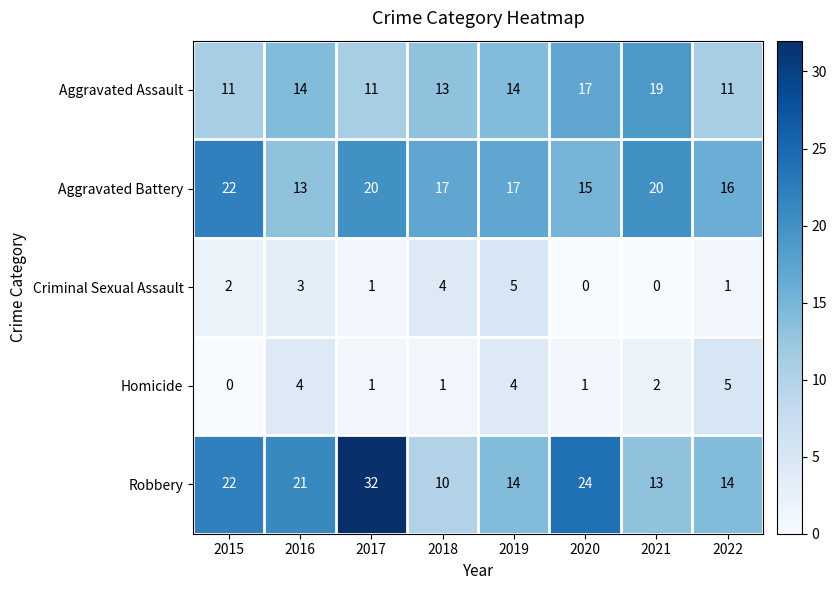

At how many categories does at least one series exceed 18?

5